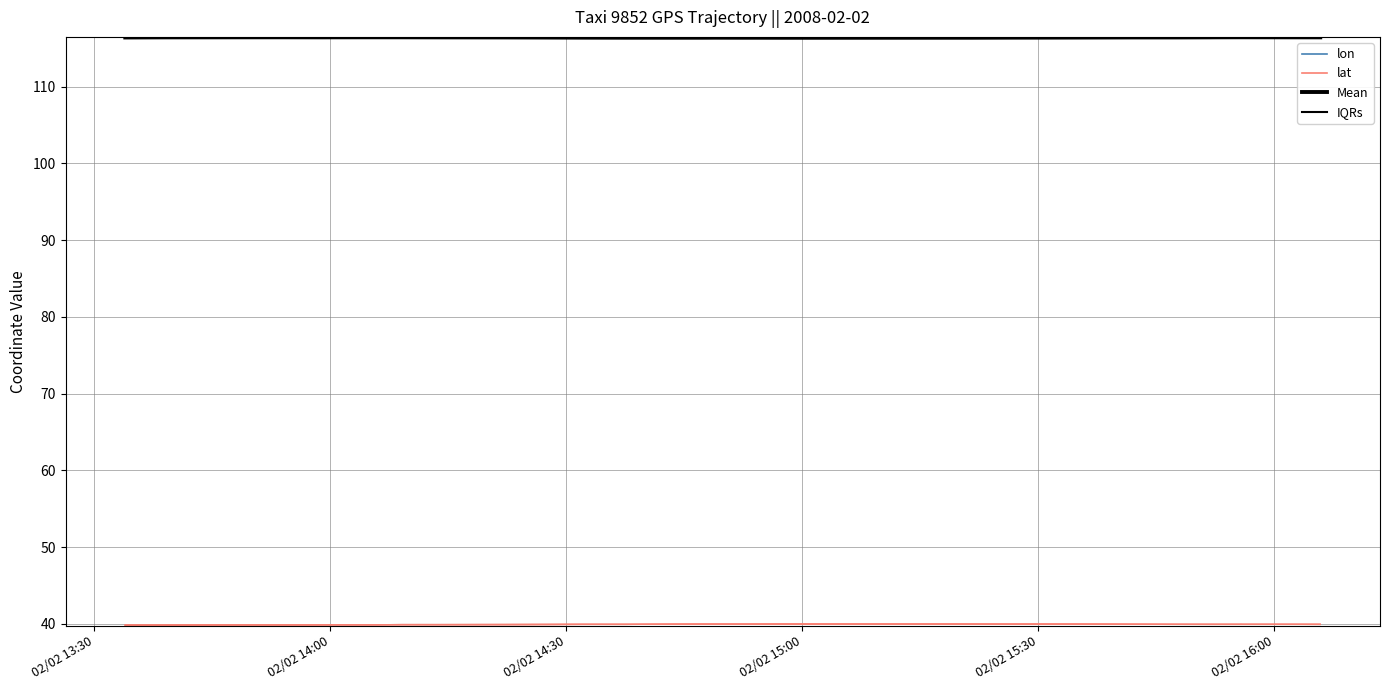

How many categories are shown in the chart?

40